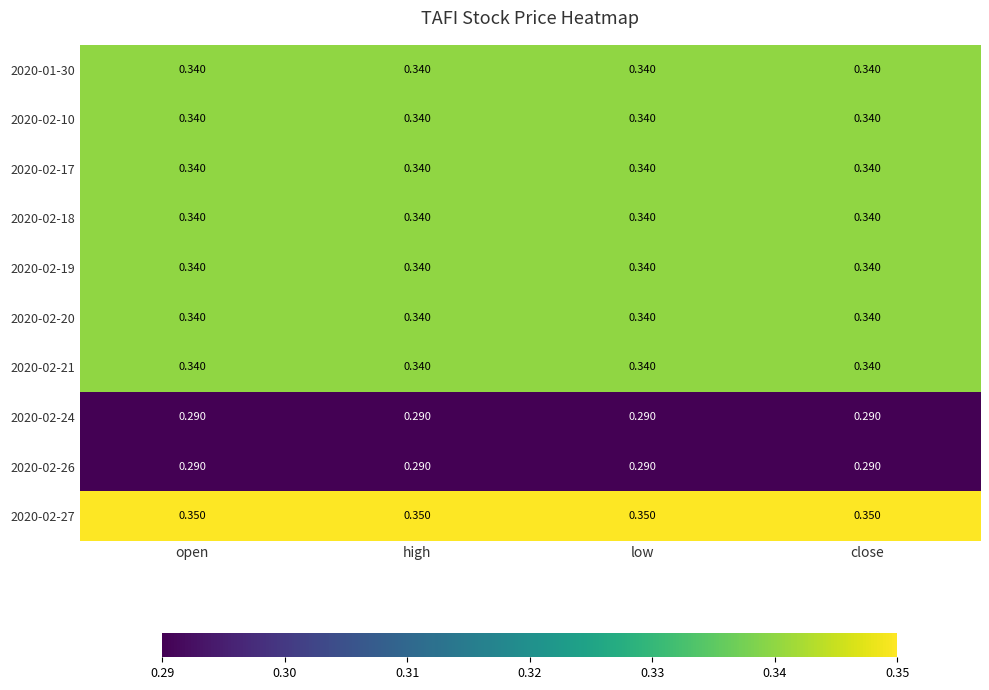

How many series are shown in this chart?

10